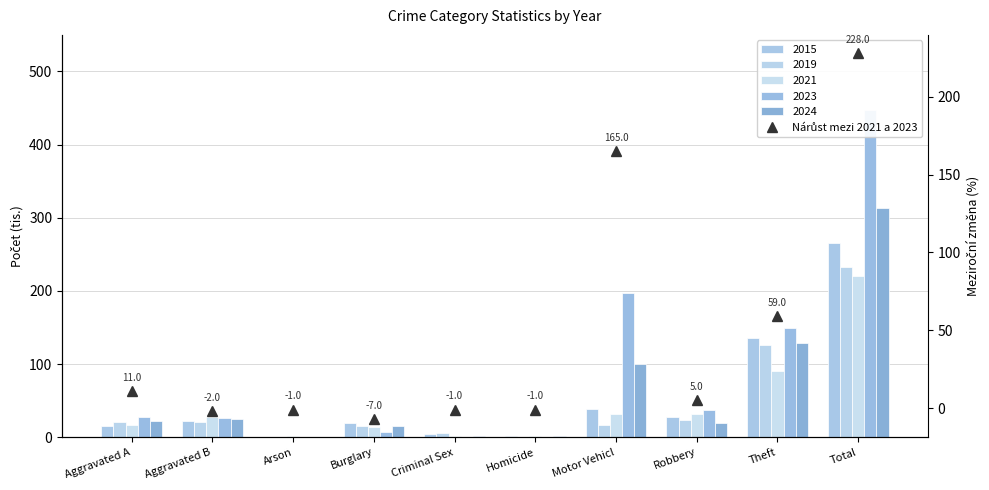

What is the difference between the second highest and second lowest values?

167